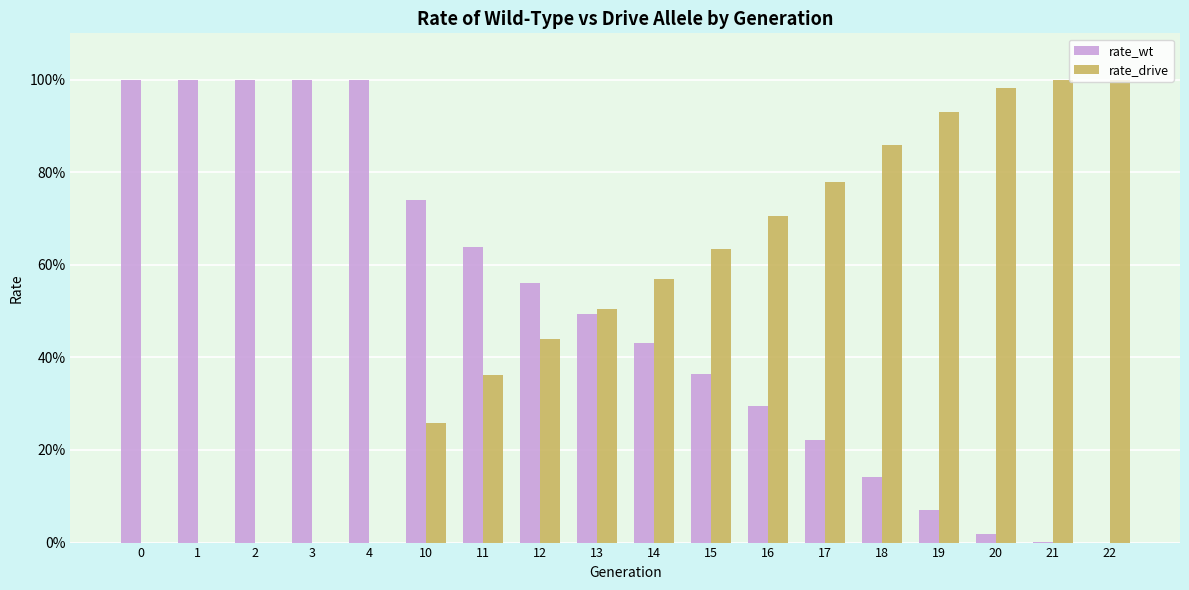

How many data points in rate_drive are above 0?

13